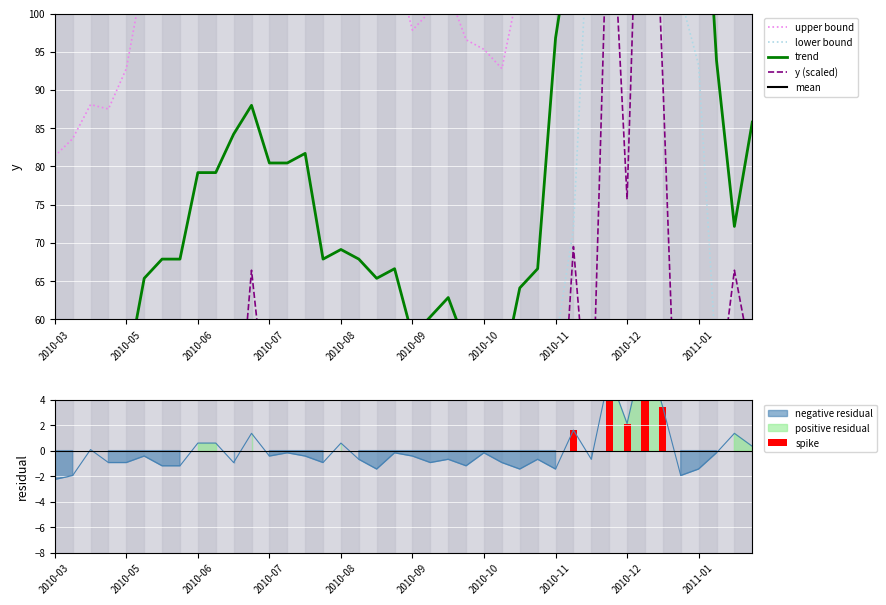

What is the label of the 10th bar from the left?

2011-01